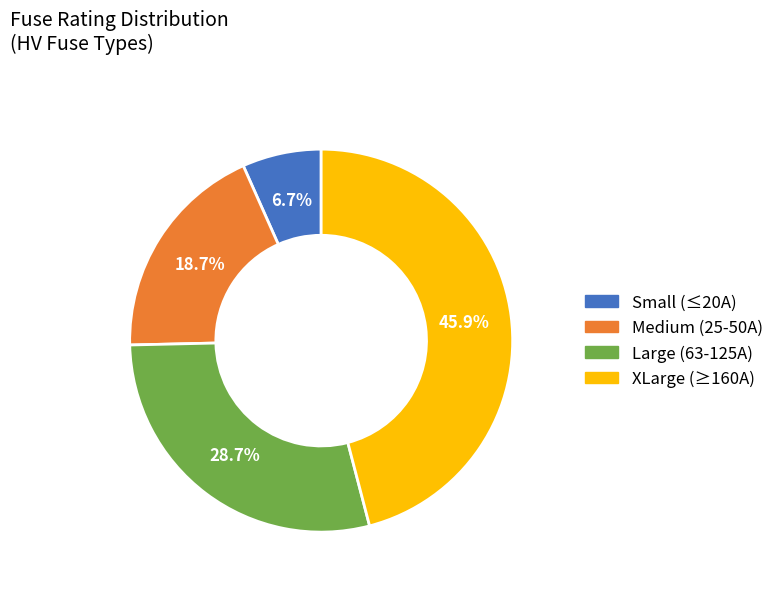

Does any single category account for the majority?

No